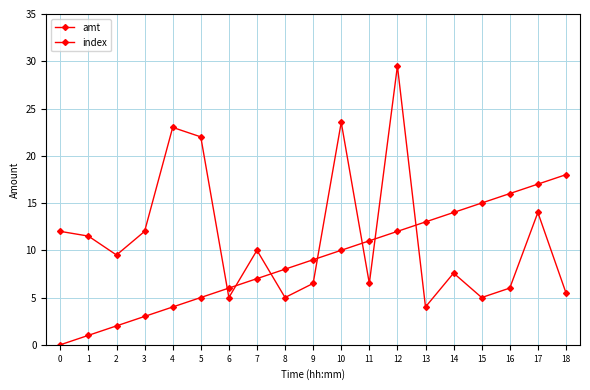

At which category does amt reach its first local valley?

2